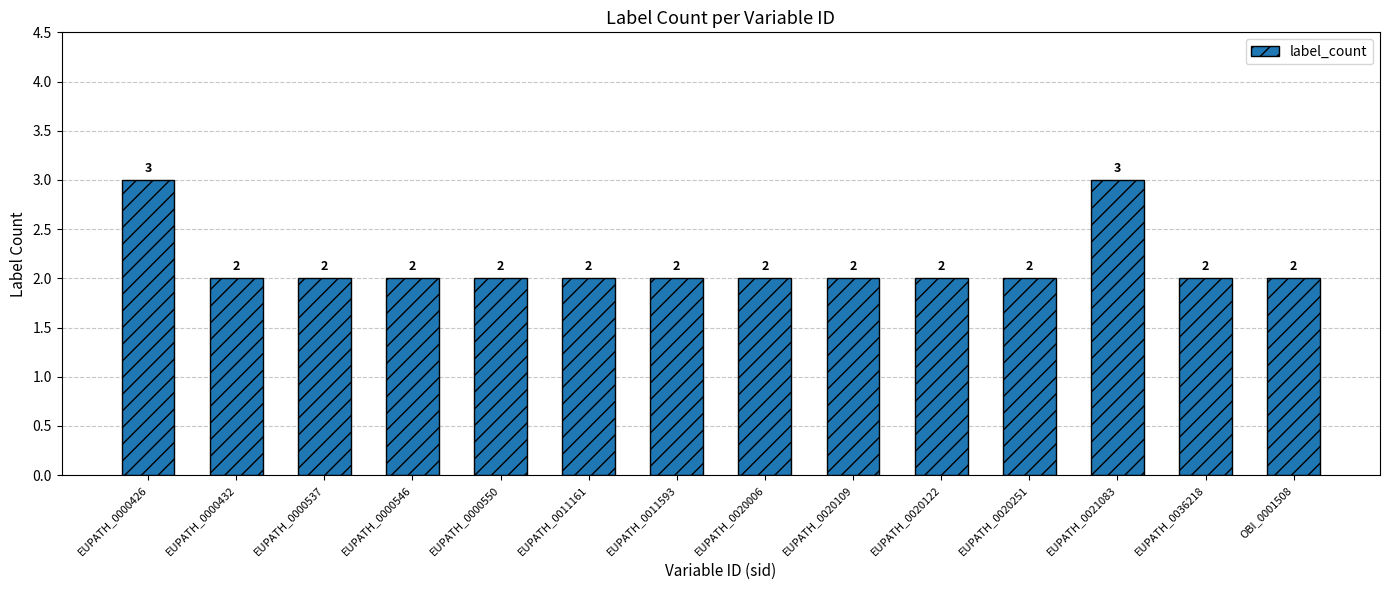

True or false: the data shows 2 at EUPATH_0011161.

True